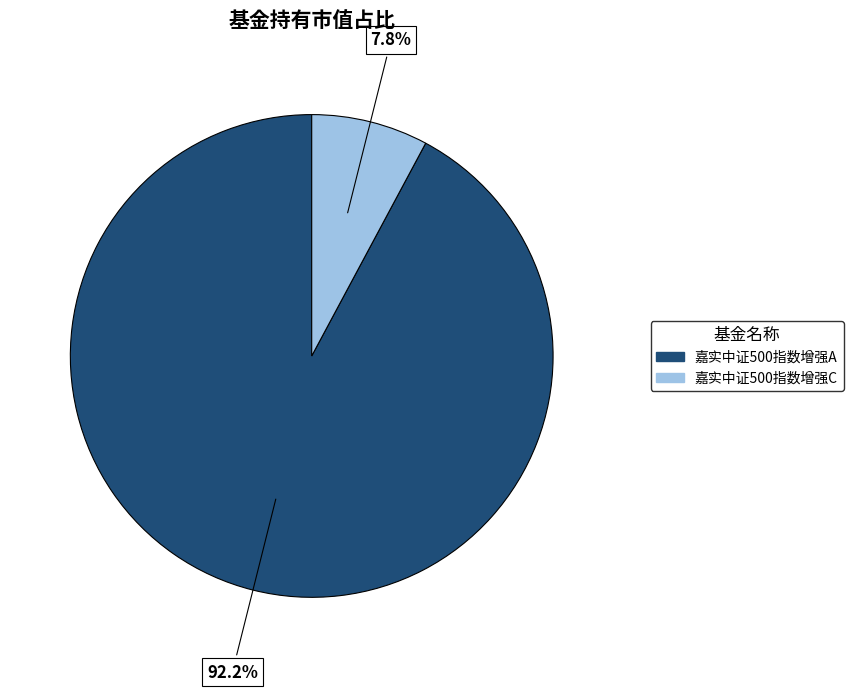

Is 嘉实中证500指数增强C the majority of the pie?

No